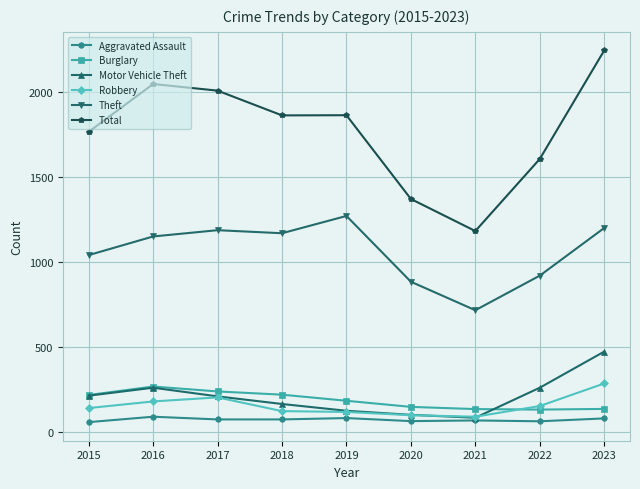

Which series has the widest spread of values?

Total